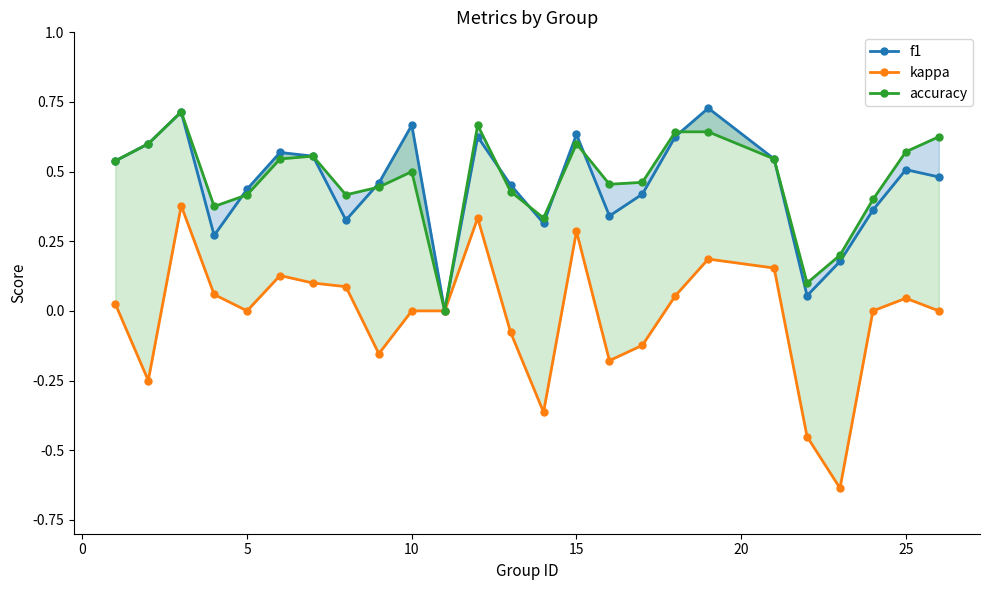

What are all the series names shown in the legend?

f1, kappa, accuracy